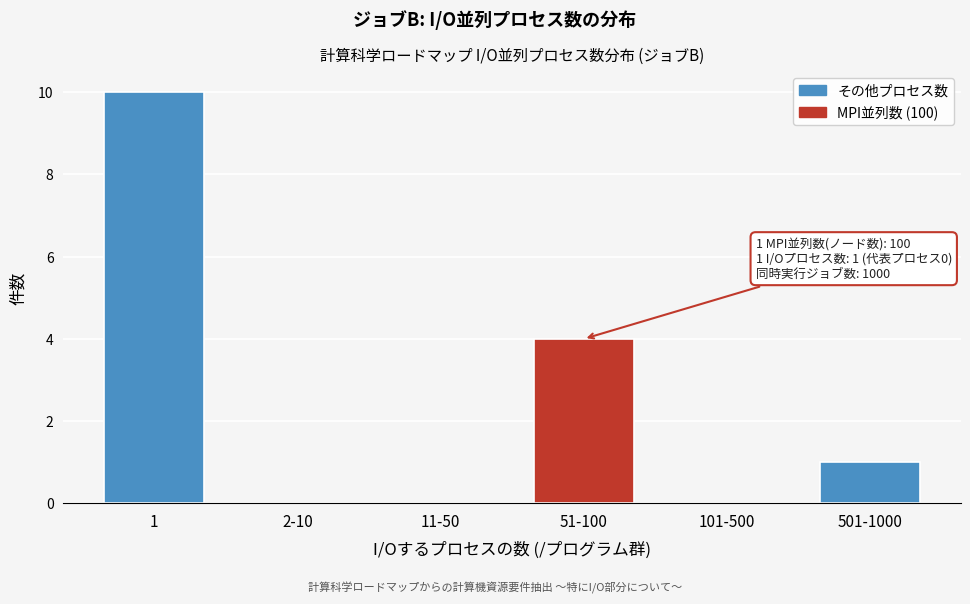

Reading right to left, list all the values displayed in this chart.

501-1000=1	101-500=0	51-100=4	11-50=0	2-10=0	1=10